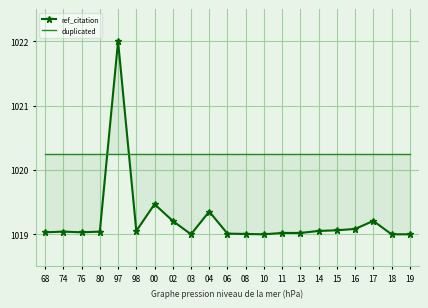

Where do ref_citation and duplicated first cross each other?

80 and 97